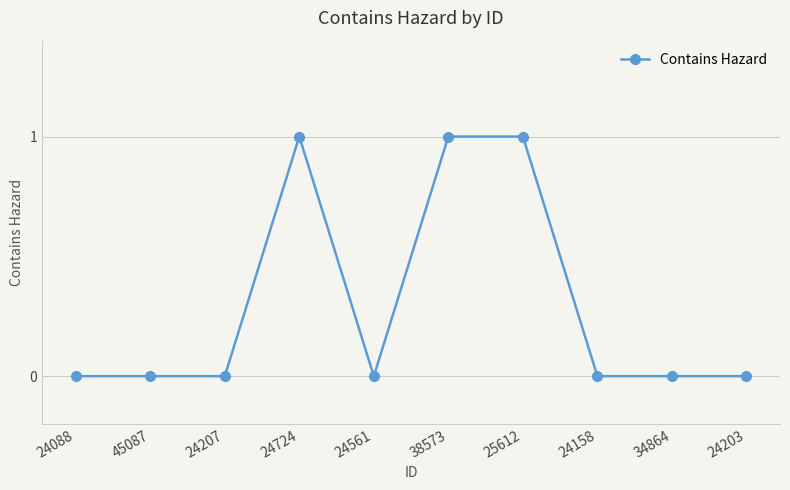

Reading left to right, extract all data points from this chart.

24088=0	45087=0	24207=0	24724=1	24561=0	38573=1	25612=1	24158=0	34864=0	24203=0